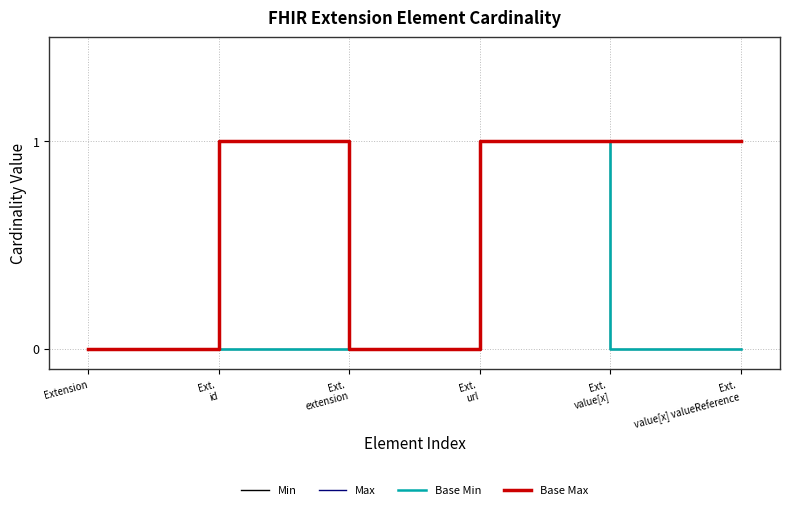

Between Ext.
id and Ext.
extension, which is larger?

Ext.
id